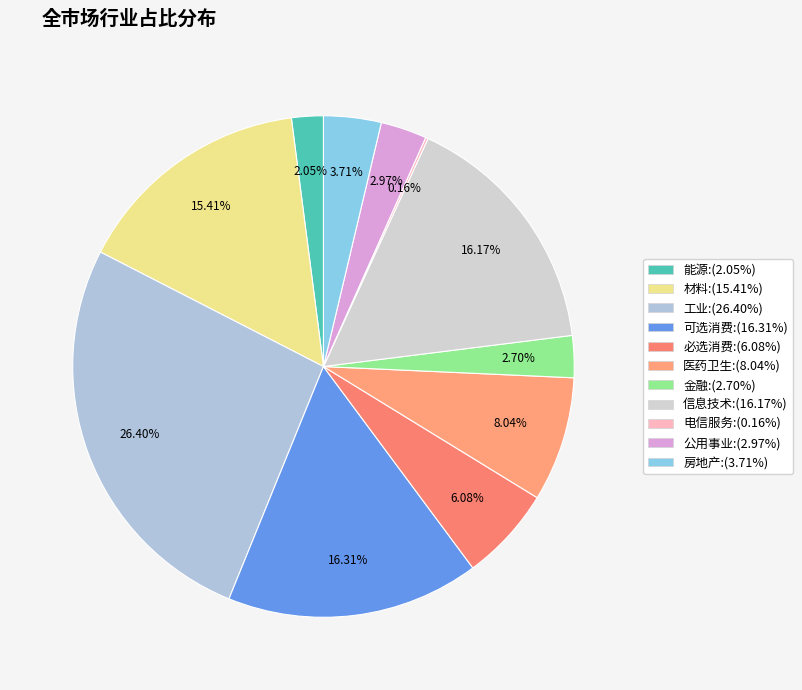

Does 信息技术 represent more than half of the total?

No